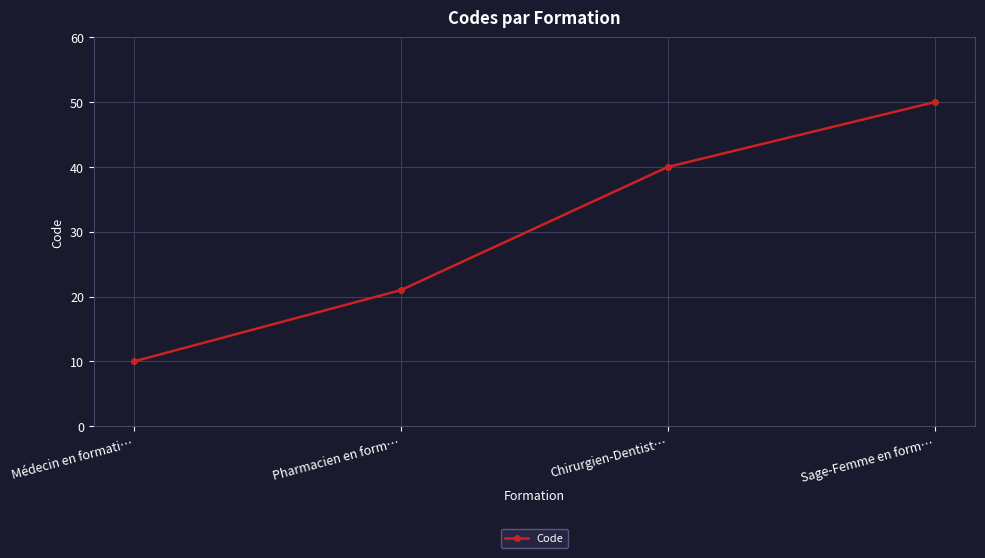

List the labels in order of value, largest first.

Sage-Femme en form…, Chirurgien-Dentist…, Pharmacien en form…, Médecin en formati…